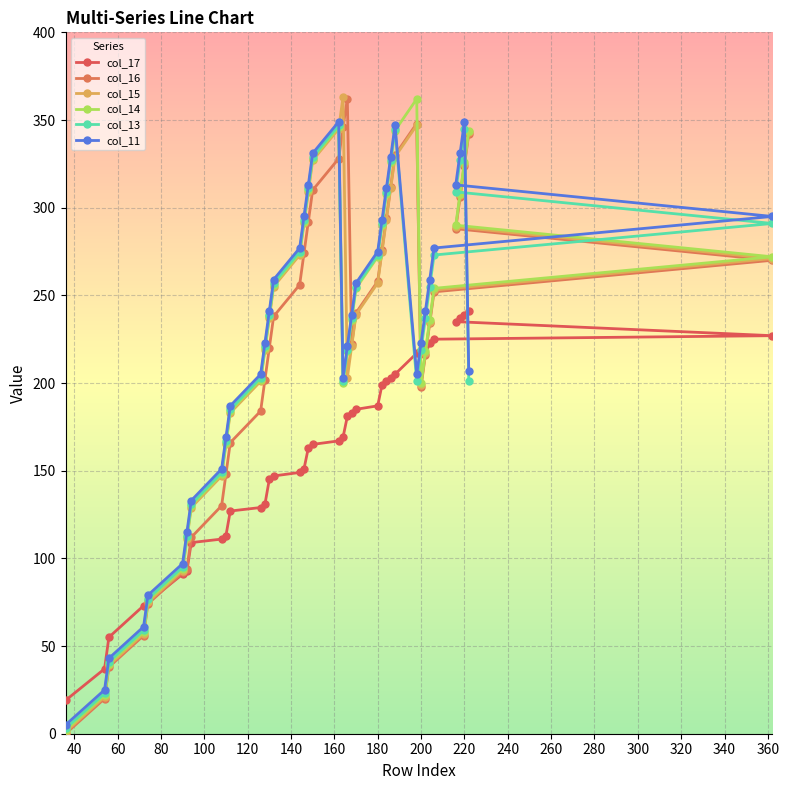

Does the chart display data point markers on the line(s)?

Yes